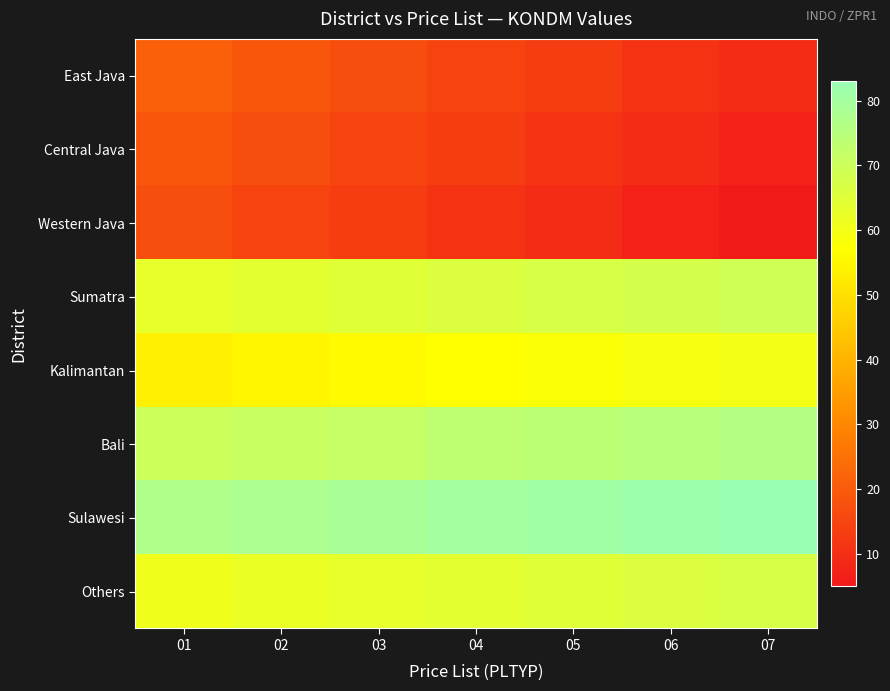

Which series has the largest range (max minus min)?

East Java